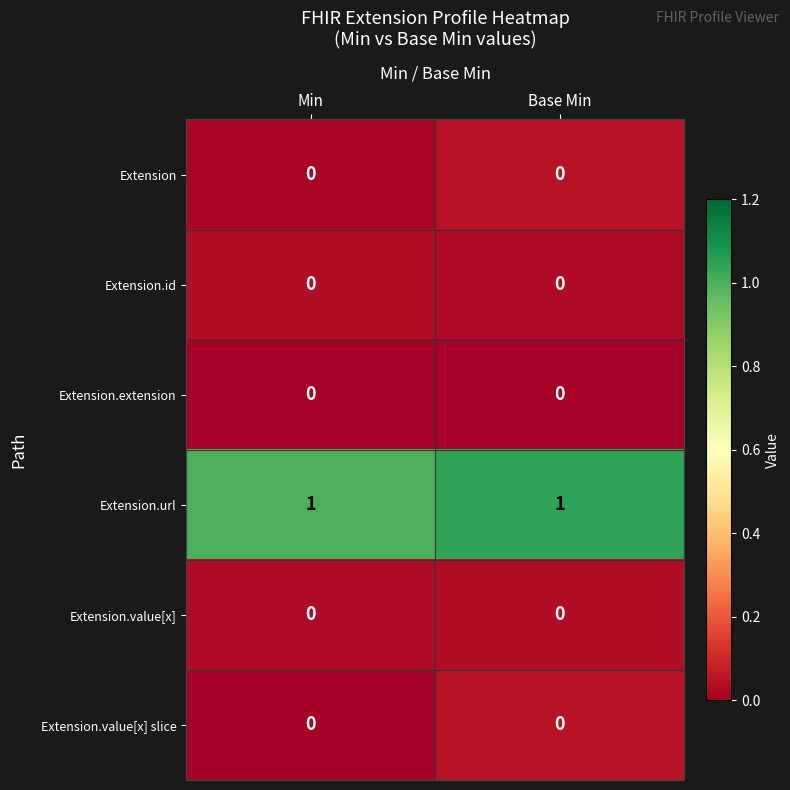

The value of Extension.value[x] slice at Base Min is 0. True or false?

True